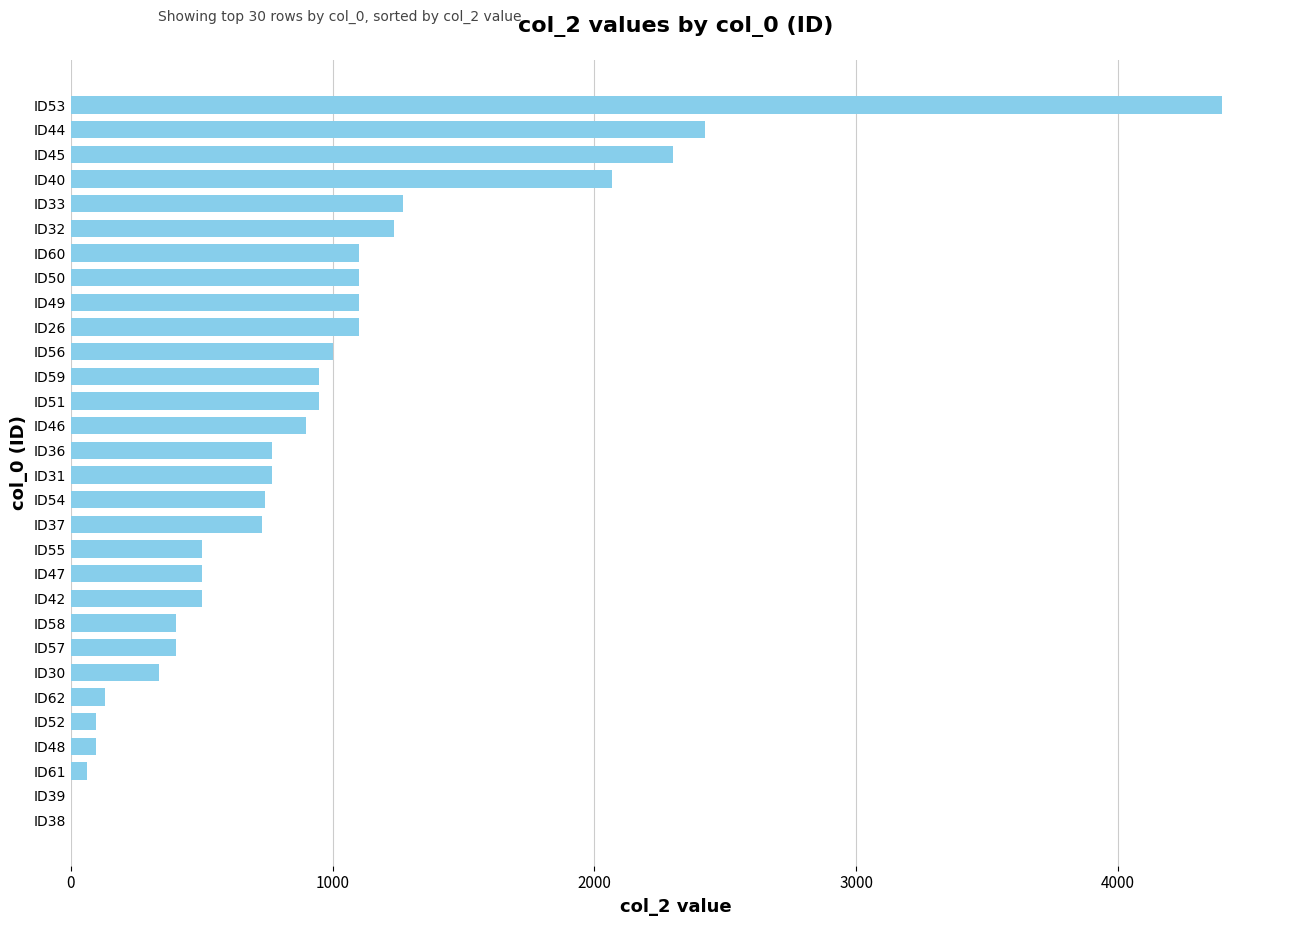

Which has a higher value, ID33 or ID50?

ID33